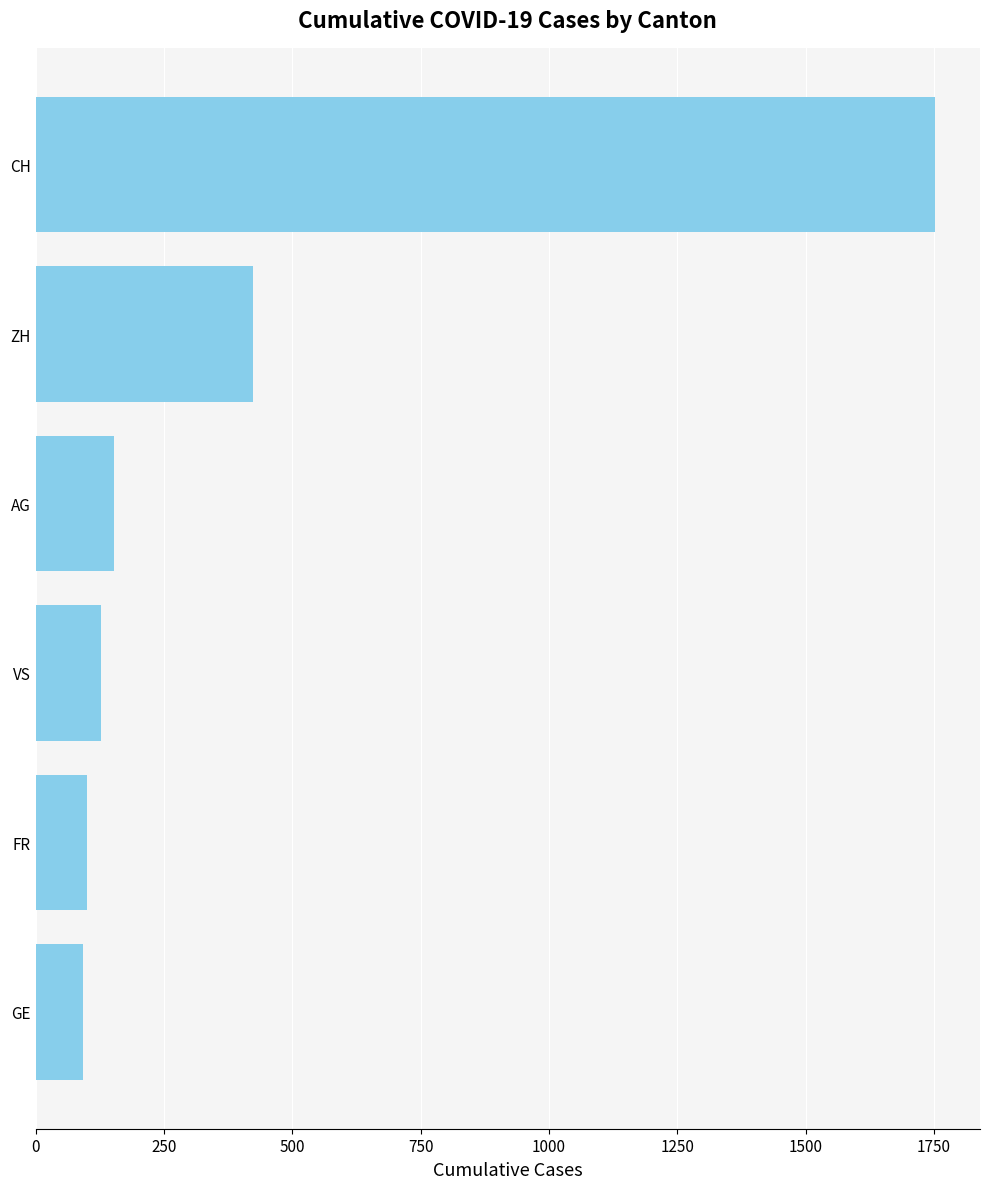

Are the bars horizontal?

Yes